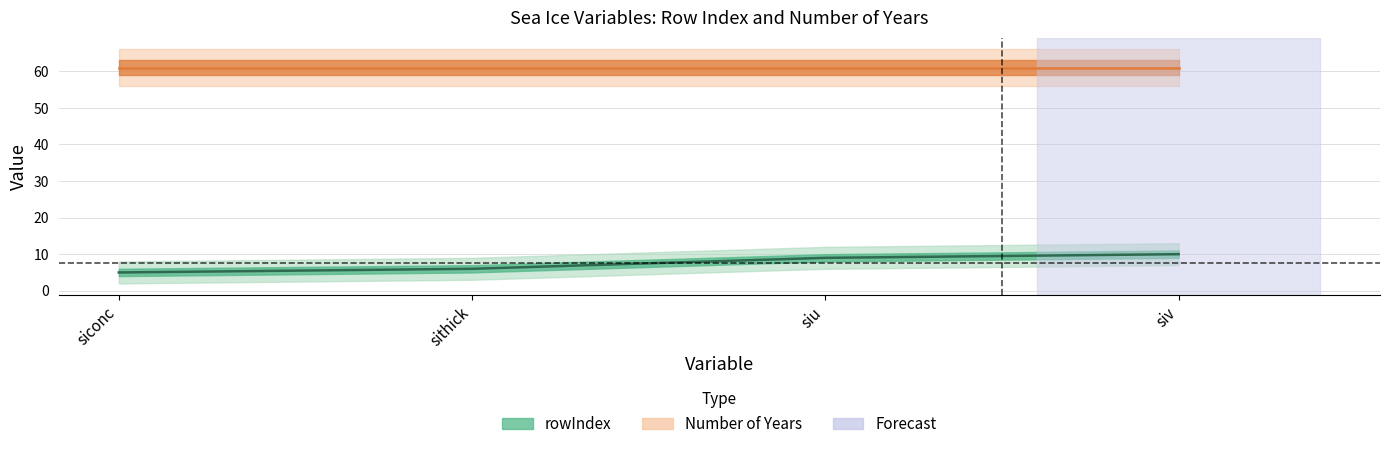

What is the minimum value shown in the chart?

5